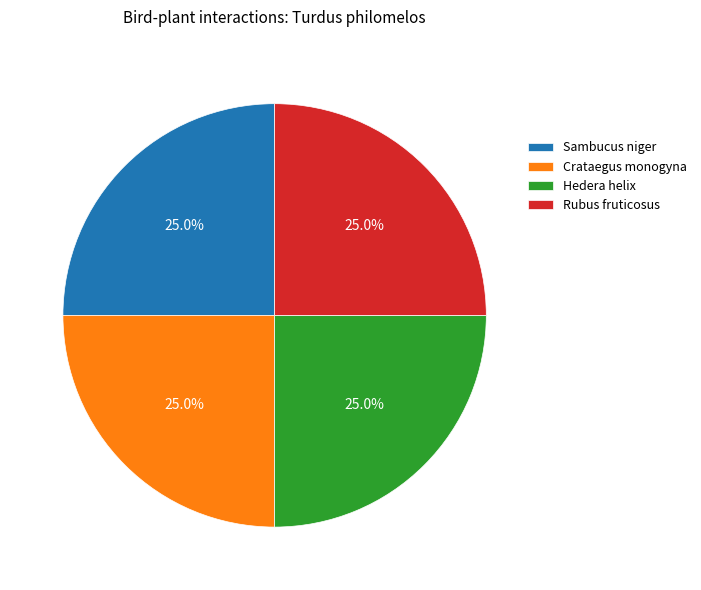

What percentage do Rubus fruticosus and Crataegus monogyna together represent?

50.0%